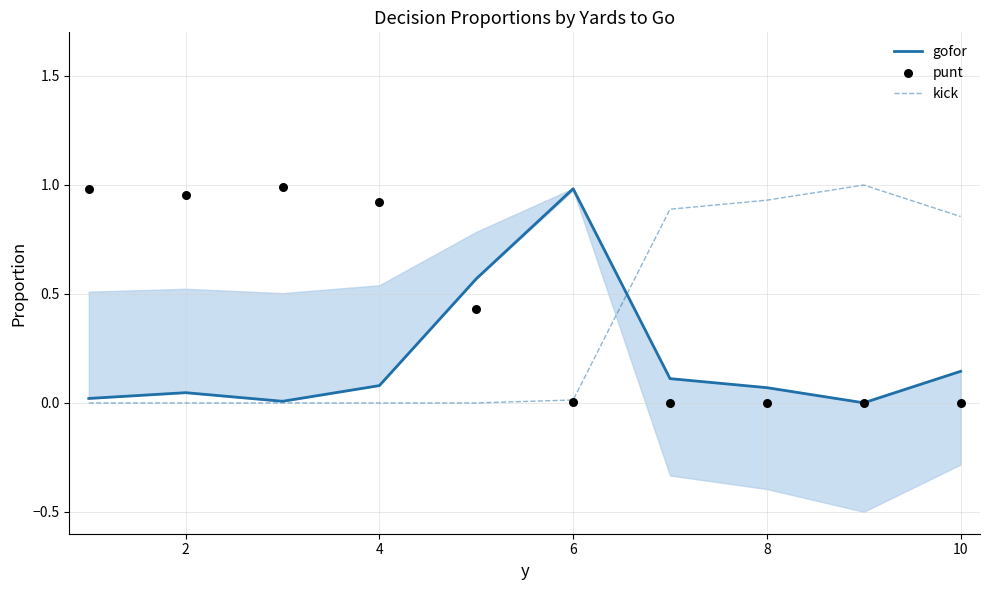

Which series has the largest total across all categories?

punt